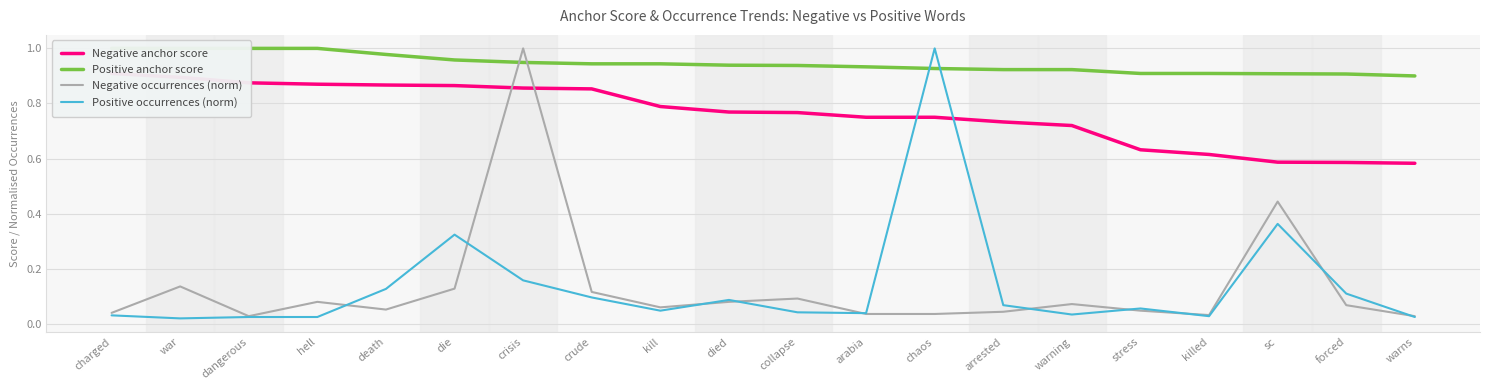

Reading left to right, transcribe all the data shown in this chart.

Negative anchor score: charged=0.9	war=0.9	dangerous=0.9	hell=0.9	death=0.9	die=0.9	crisis=0.9	crude=0.9	kill=0.8	died=0.8	collapse=0.8	arabia=0.8	chaos=0.8	arrested=0.7	warning=0.7	stress=0.6	killed=0.6	sc=0.6	forced=0.6	warns=0.6
Positive anchor score: charged=1.0	war=1.0	dangerous=1.0	hell=1.0	death=1.0	die=1.0	crisis=0.9	crude=0.9	kill=0.9	died=0.9	collapse=0.9	arabia=0.9	chaos=0.9	arrested=0.9	warning=0.9	stress=0.9	killed=0.9	sc=0.9	forced=0.9	warns=0.9
Negative occurrences (norm): charged=0.0	war=0.1	dangerous=0.0	hell=0.1	death=0.1	die=0.1	crisis=1.0	crude=0.1	kill=0.1	died=0.1	collapse=0.1	arabia=0.0	chaos=0.0	arrested=0.0	warning=0.1	stress=0.0	killed=0.0	sc=0.4	forced=0.1	warns=0.0
Positive occurrences (norm): charged=0.0	war=0.0	dangerous=0.0	hell=0.0	death=0.1	die=0.3	crisis=0.2	crude=0.1	kill=0.0	died=0.1	collapse=0.0	arabia=0.0	chaos=1.0	arrested=0.1	warning=0.0	stress=0.1	killed=0.0	sc=0.4	forced=0.1	warns=0.0